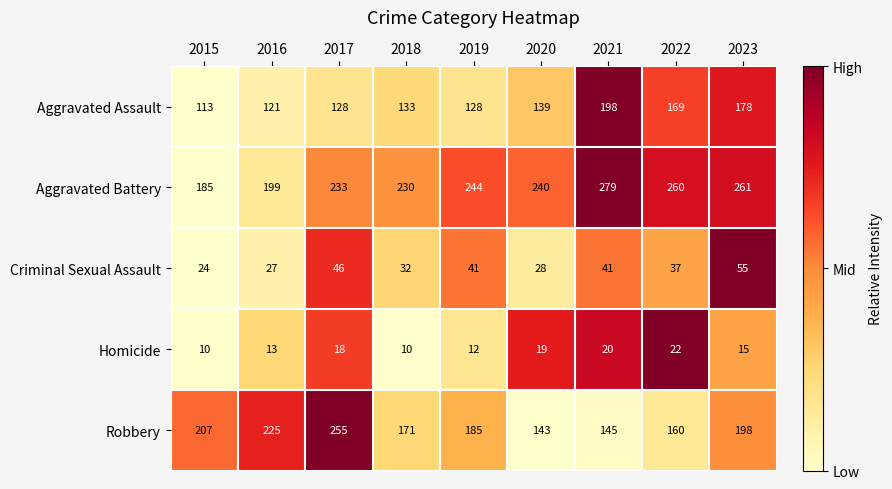

What is the sum of the Robbery values at 2018 and 2021?

316